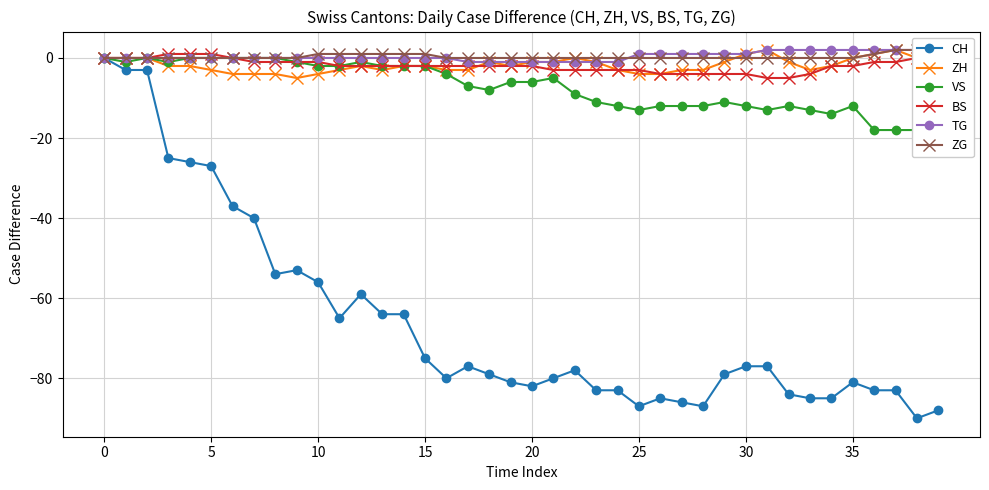

The VS series shows -3 at 10. True or false?

False